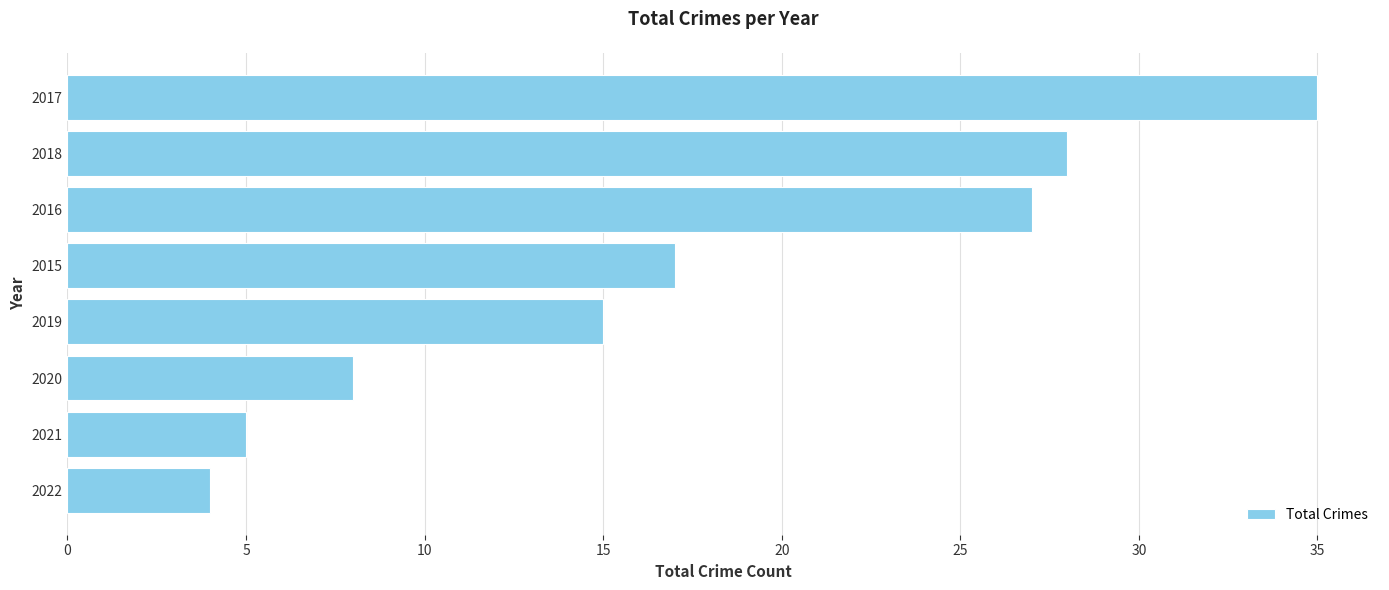

At which category does the chart reach its peak across all series?

2017